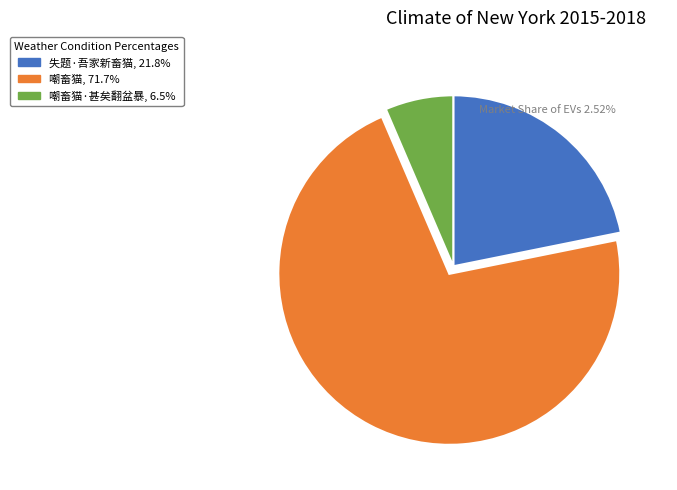

What is the ratio of the value at 嘲畜猫, 71.7% to the value at 失题·吾家新畜猫, 21.8%?

3.3